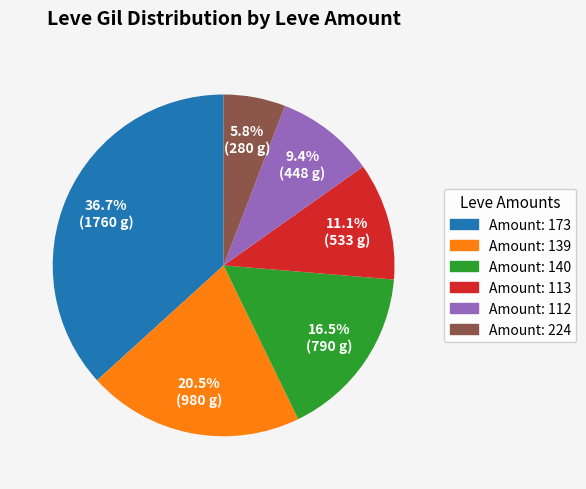

Is there any slice that represents more than half of the pie?

No